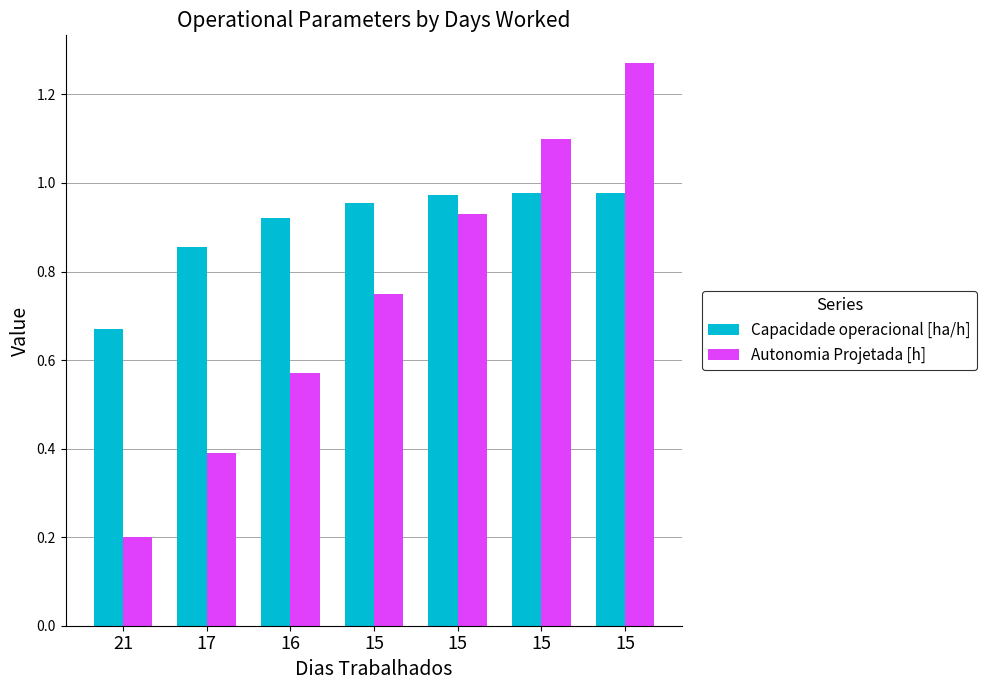

Which has a higher value, 15 or 15?

15